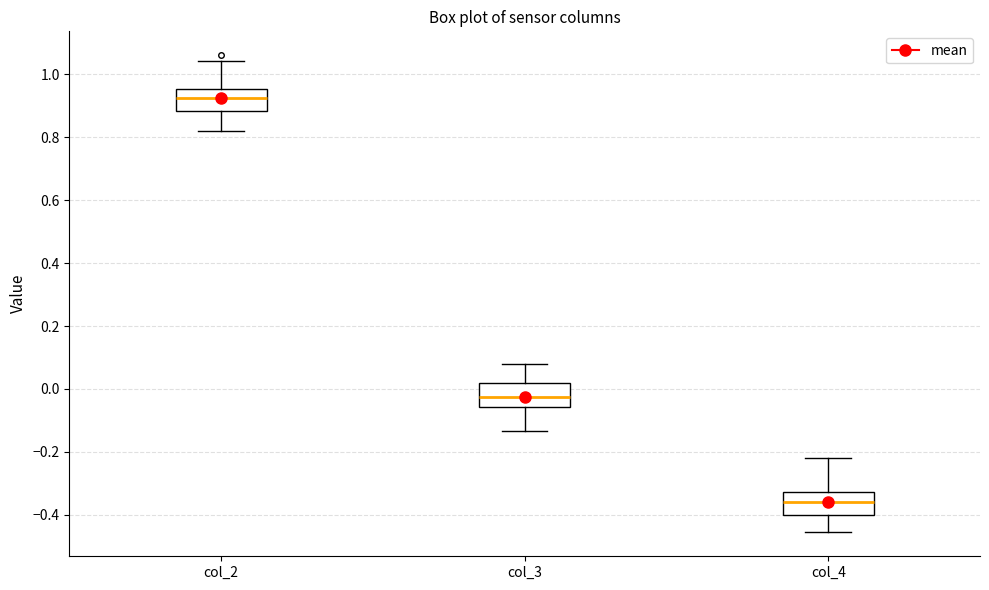

Reading left to right, read every box against the y-axis: the position of its median line, the range the box covers, and the ends of its whiskers. The values are not printed on the chart, so give them approximately, as read against the axis.

col_2: median 0.92, box 0.88 to 0.96, whiskers 0.82 to 1.04
col_3: median -0.02, box -0.06 to 0.02, whiskers -0.14 to 0.08
col_4: median -0.36, box -0.40 to -0.32, whiskers -0.46 to -0.22